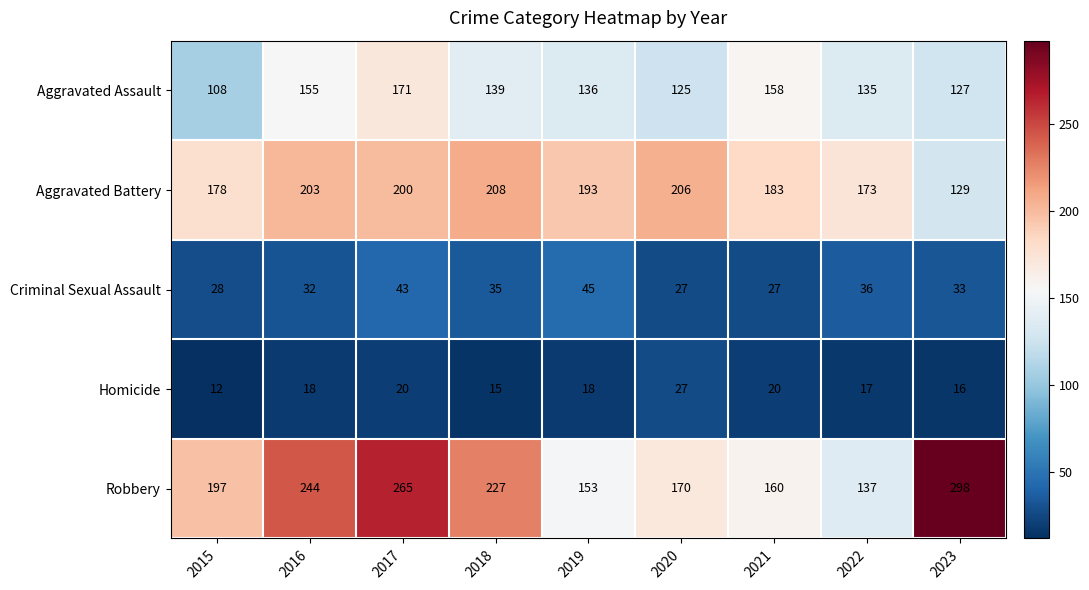

What is the average value of the Robbery series?

206